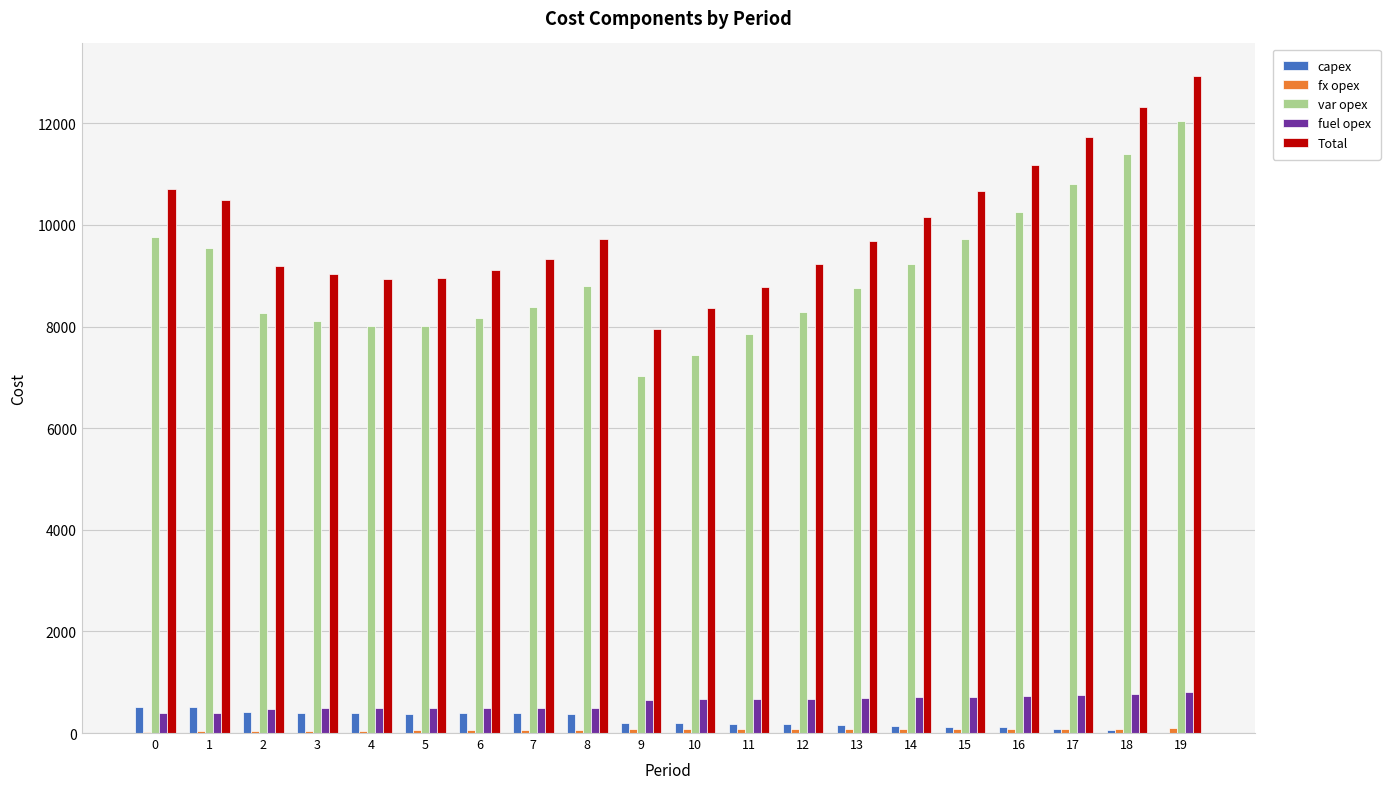

What is the total value across all series at 5?

17912